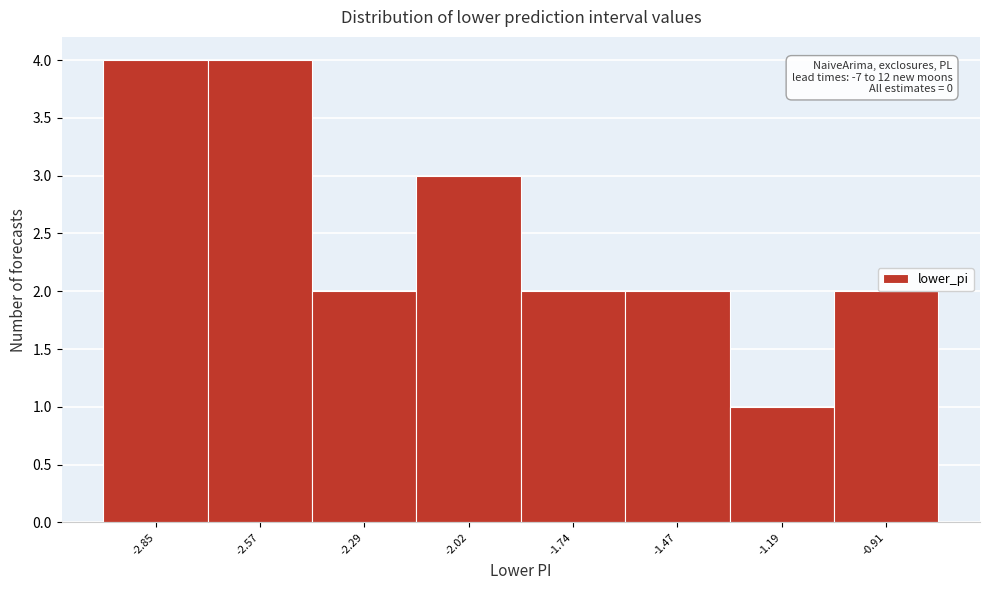

Reading left to right, what are all the values shown in this chart?

4	4	2	3	2	2	1	2